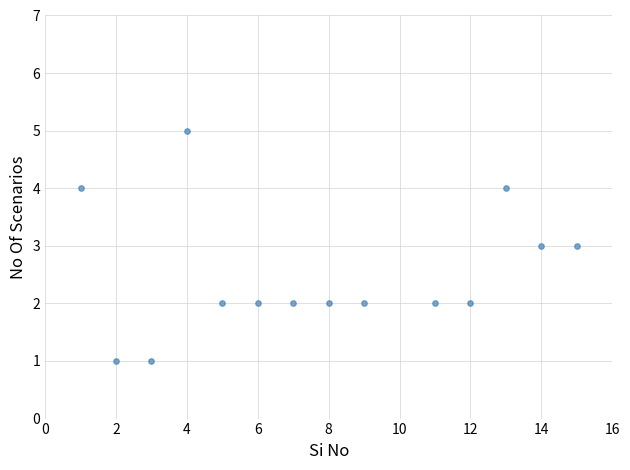

What is the range of X values (max minus min)?

14